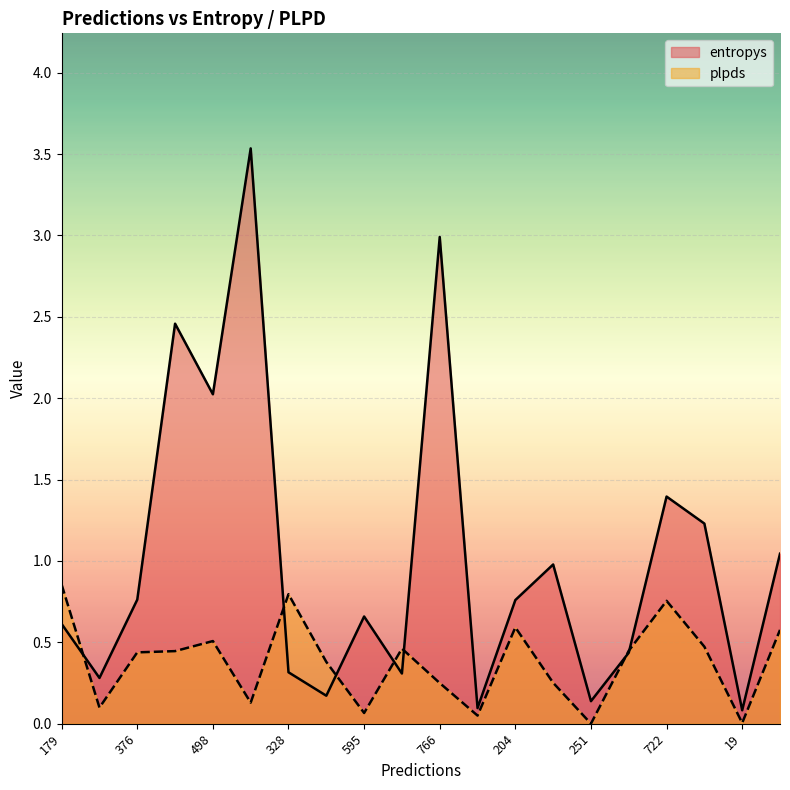

What is the value of the plpds point at the 18th from the left?

0.5